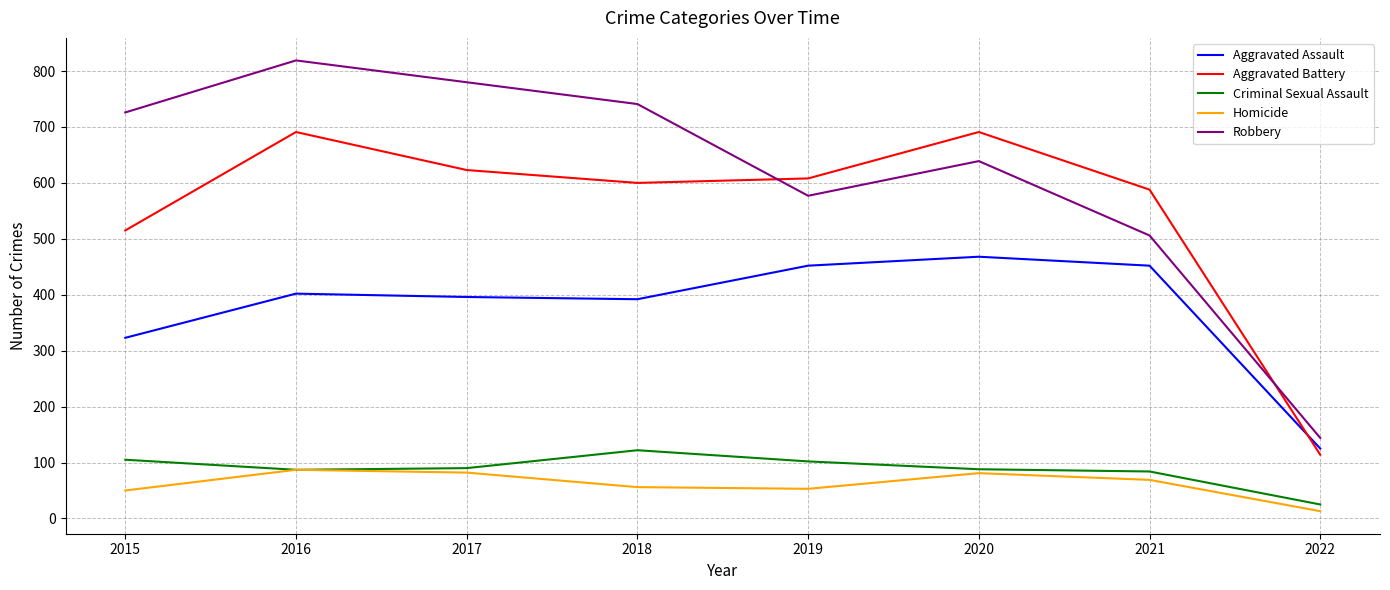

What is the average value of the Homicide series?

61